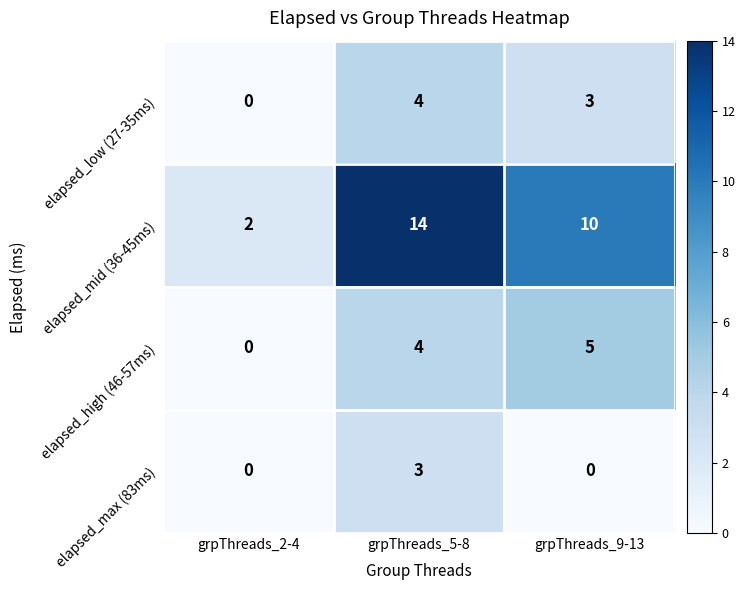

What is the sum of all elapsed_high (46-57ms) values?

9